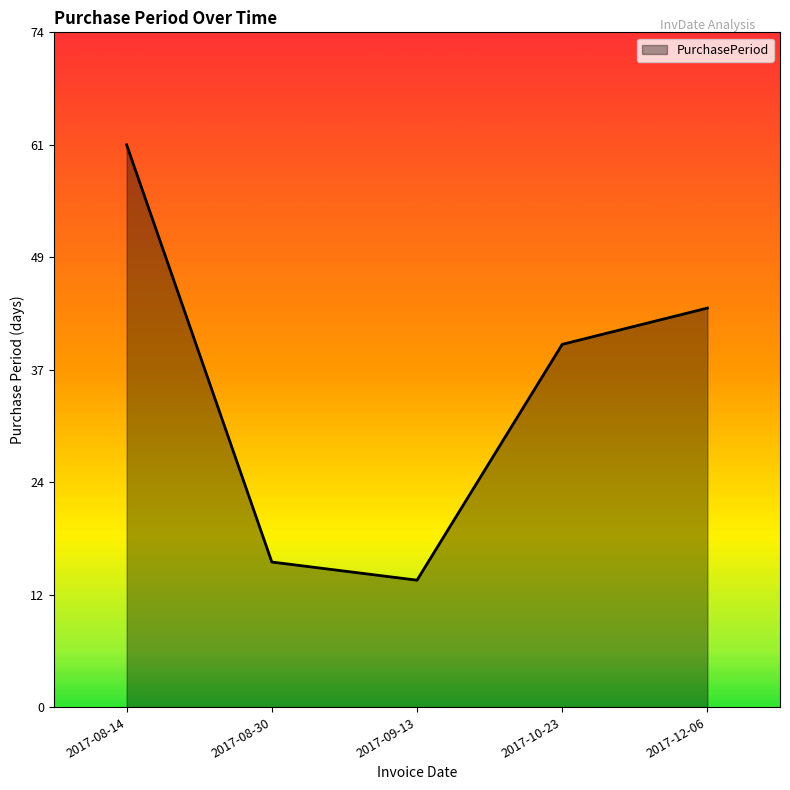

List the labels in order of value, smallest first.

2017-09-13, 2017-08-30, 2017-10-23, 2017-12-06, 2017-08-14